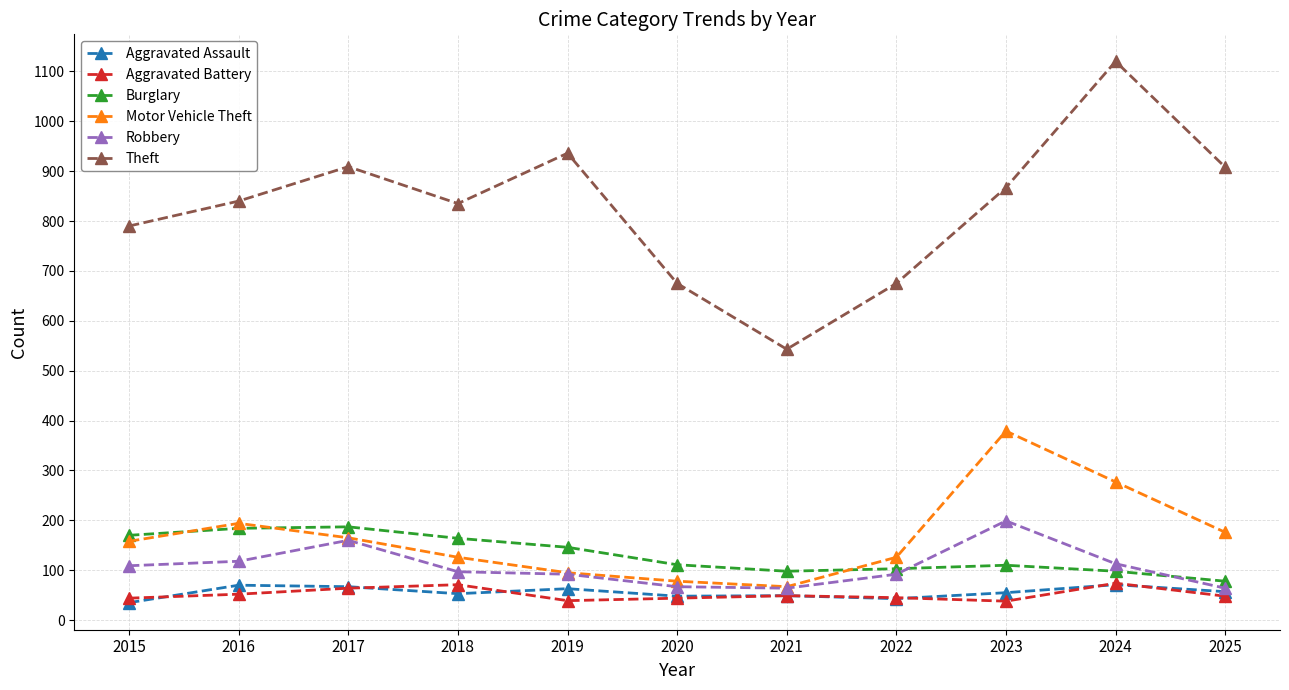

At how many categories does at least one series exceed 511?

11